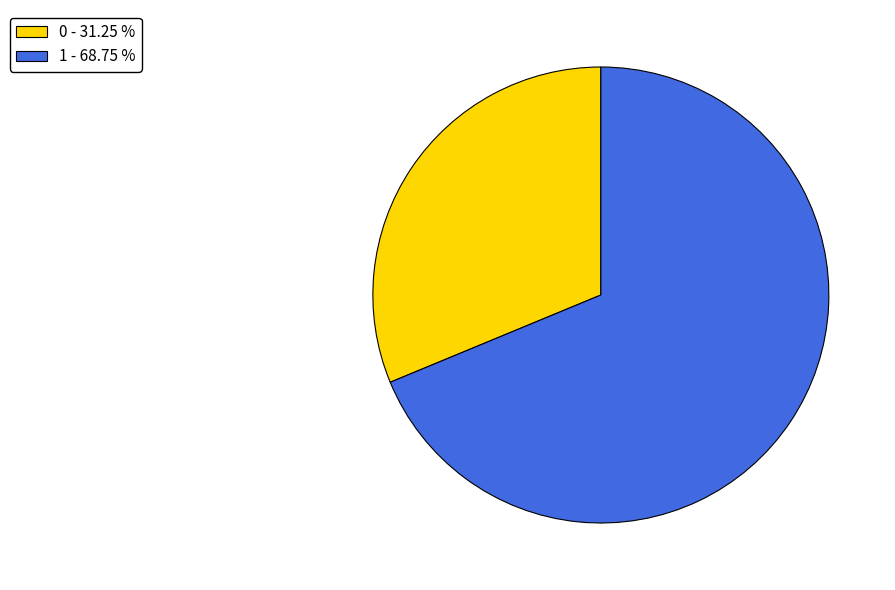

Which category accounts for the majority?

1